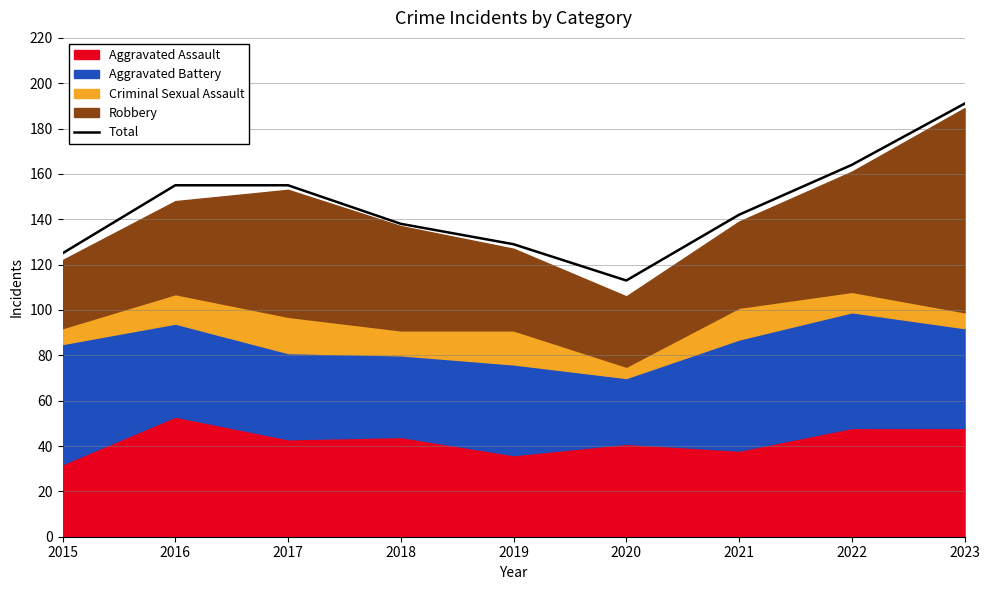

Approximately how many times larger is the value at 2019 compared to 2023?

0.7